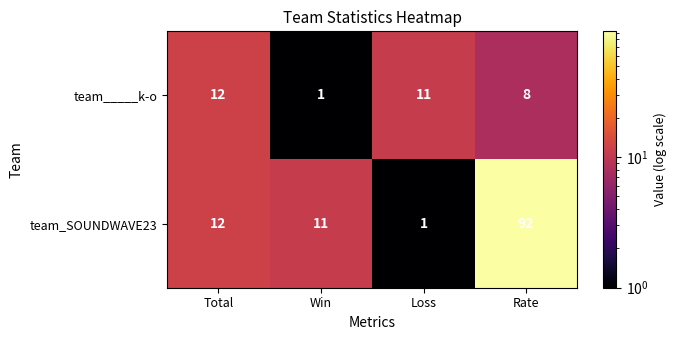

Read the team_____k-o value at Total, to the nearest 5.

10